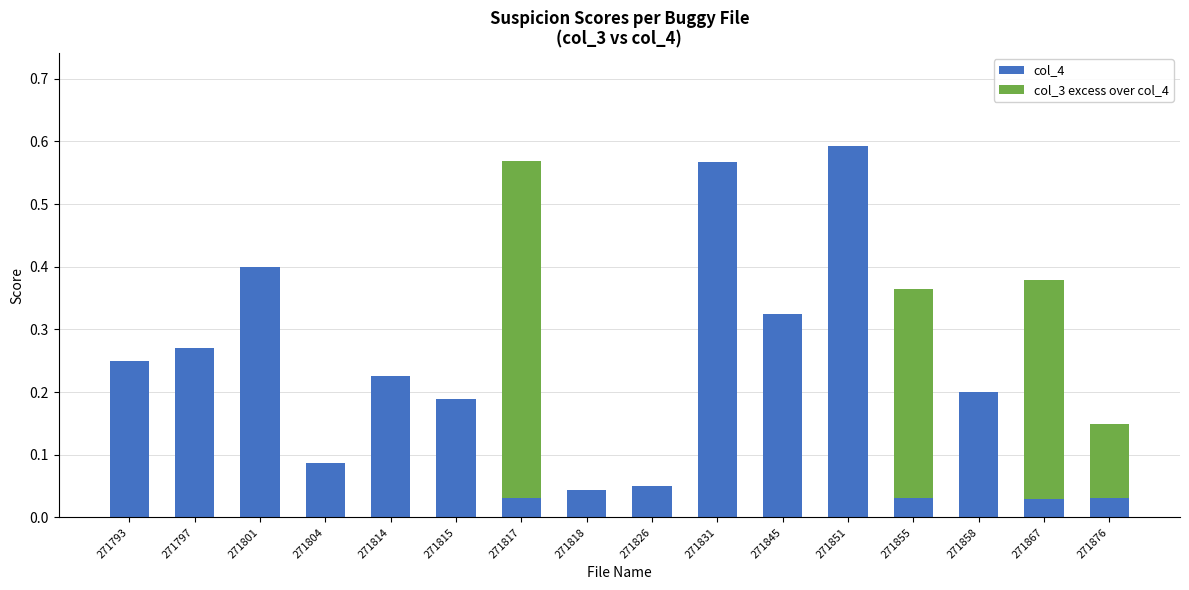

At which label does col_4 reach its peak?

271851